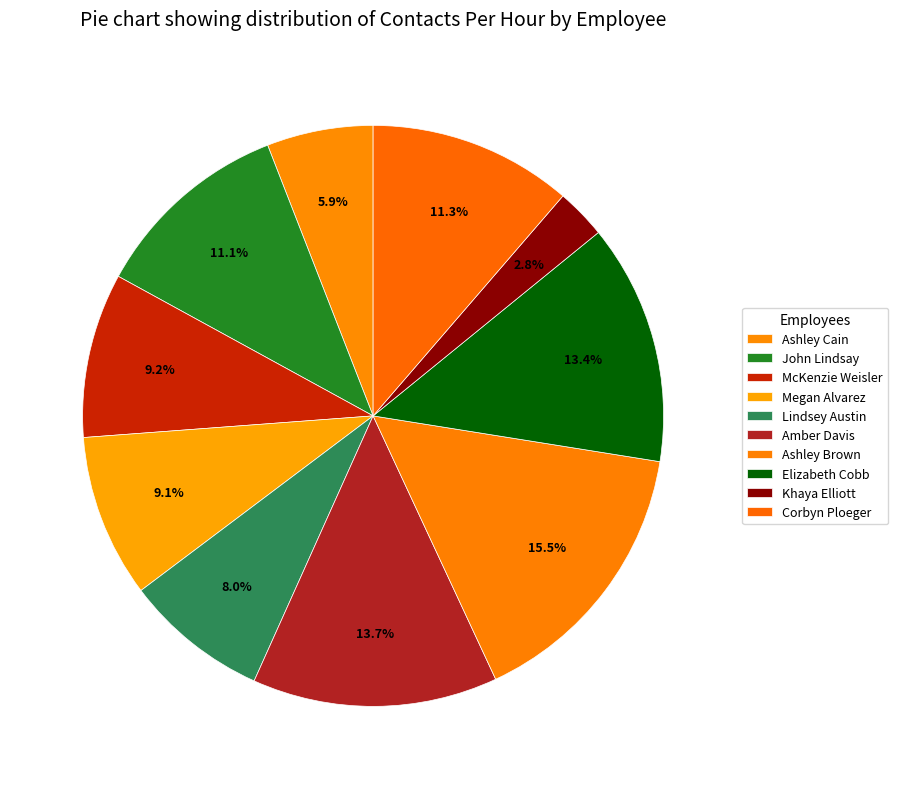

Rank the categories by value from highest to lowest.

Ashley Brown, Amber Davis, Elizabeth Cobb, Corbyn Ploeger, John Lindsay, McKenzie Weisler, Megan Alvarez, Lindsey Austin, Ashley Cain, Khaya Elliott